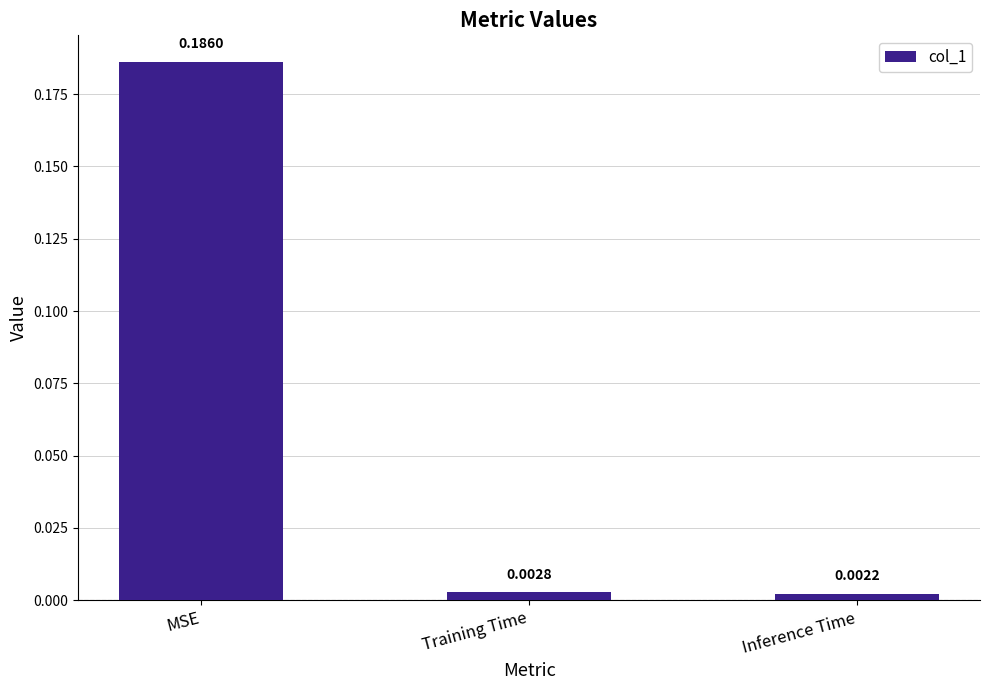

Which category has the highest value across all series?

MSE